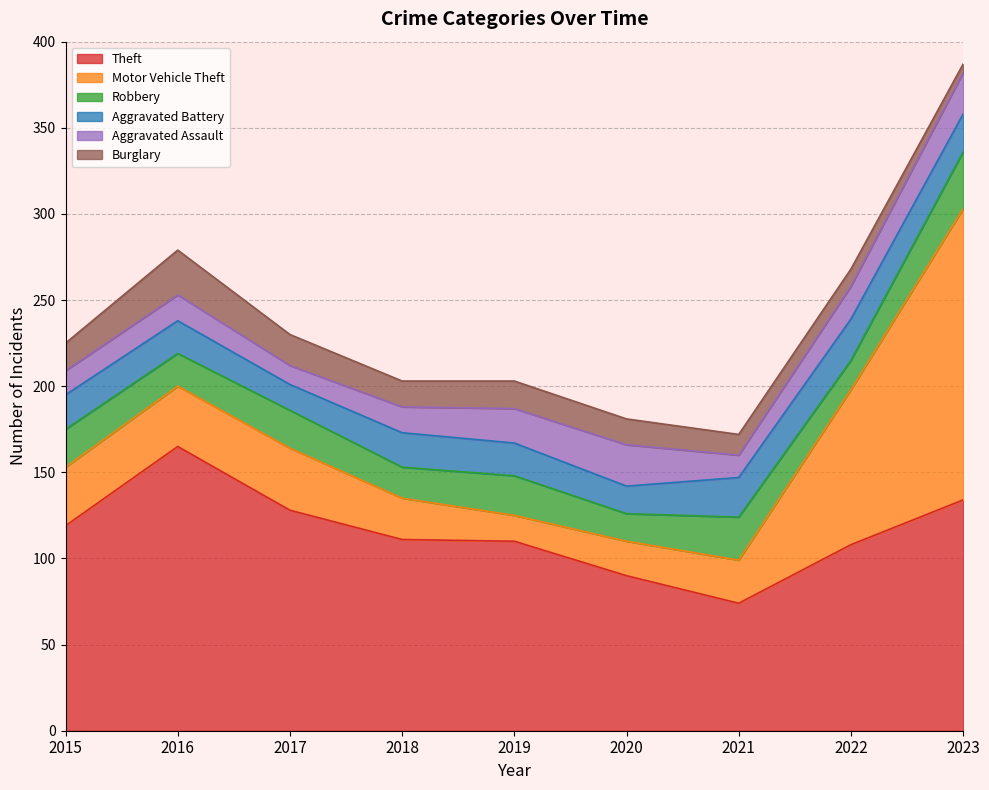

The value of Robbery at 2022 is 17. True or false?

True